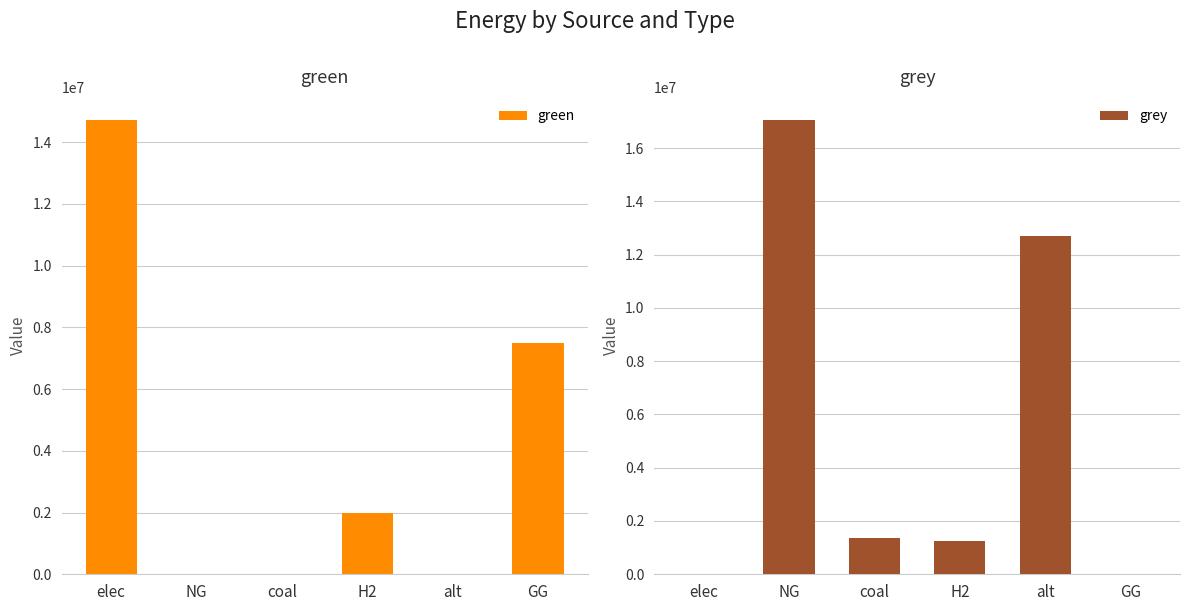

Where does the grey series first go above 1359567?

NG